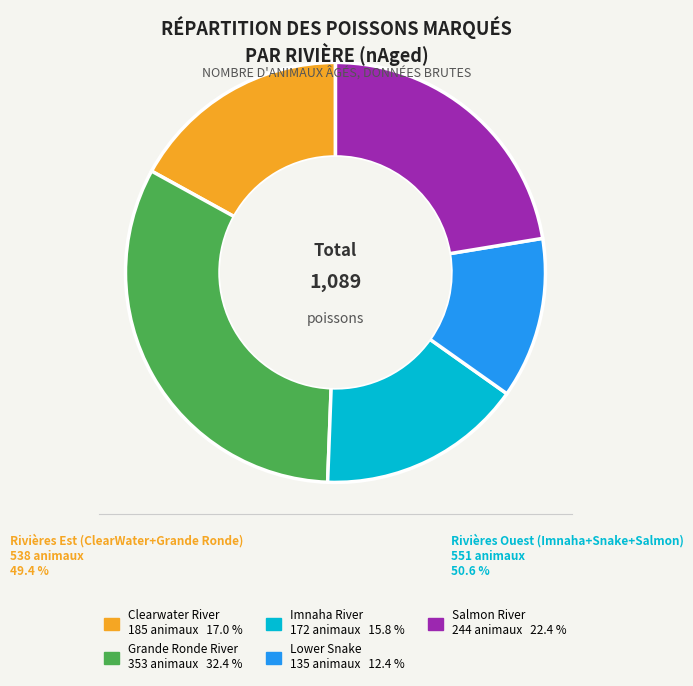

Is there any slice that represents more than half of the pie?

No